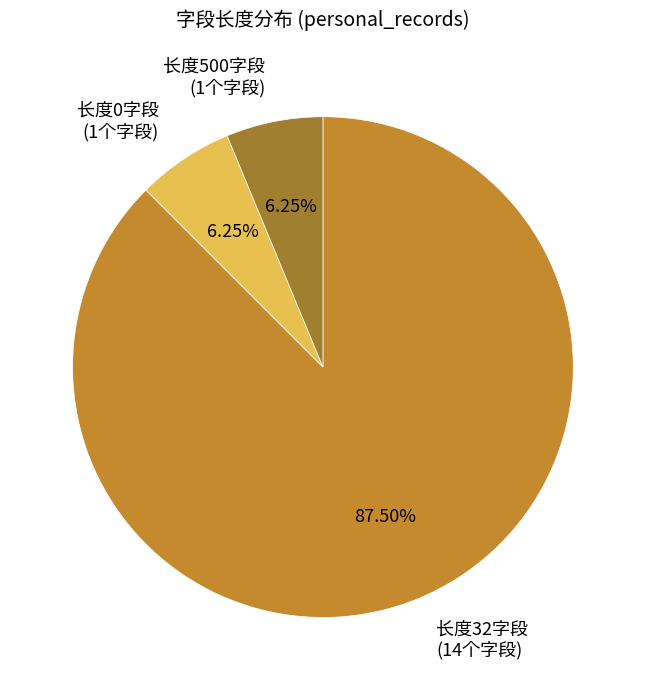

Does any single category account for the majority?

Yes